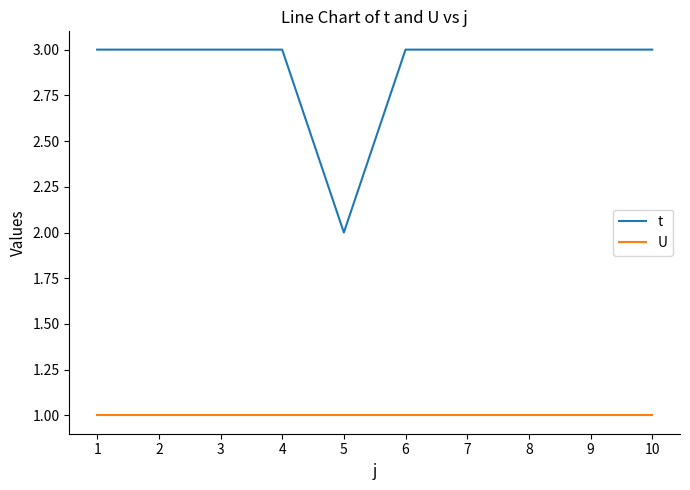

Reading right to left, what are all the values shown in this chart?

t: 3	3	3	3	3	2	3	3	3	3
U: 1	1	1	1	1	1	1	1	1	1